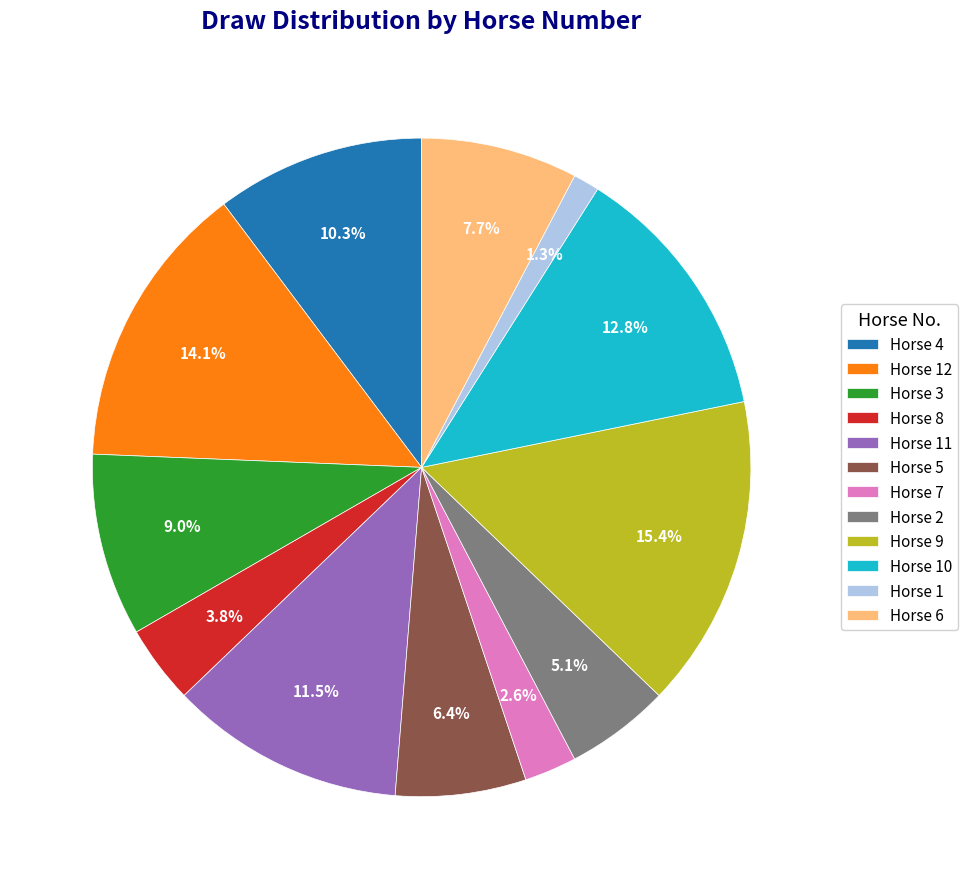

Does Horse 11 represent more than half of the total?

No